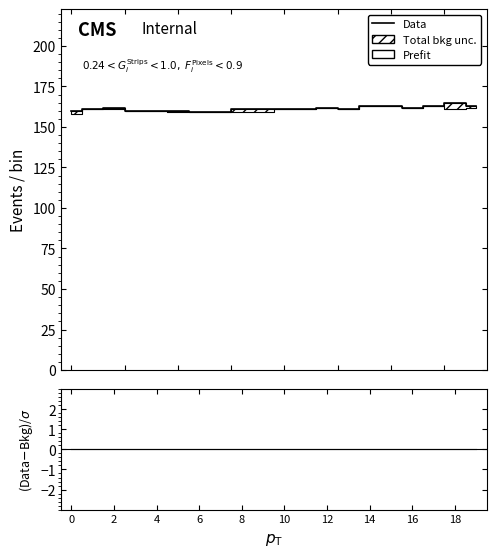

What is the highest value of the Data series?

165